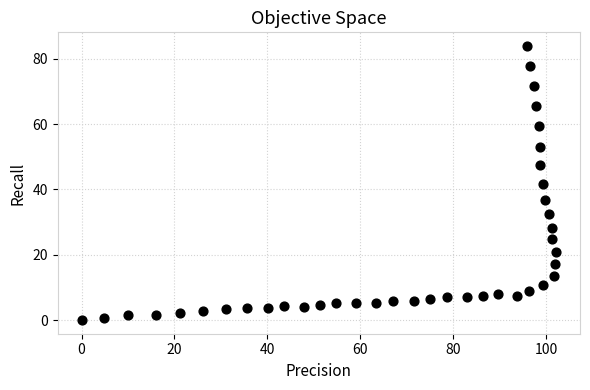

What is the range of Y values (max minus min)?

83.9